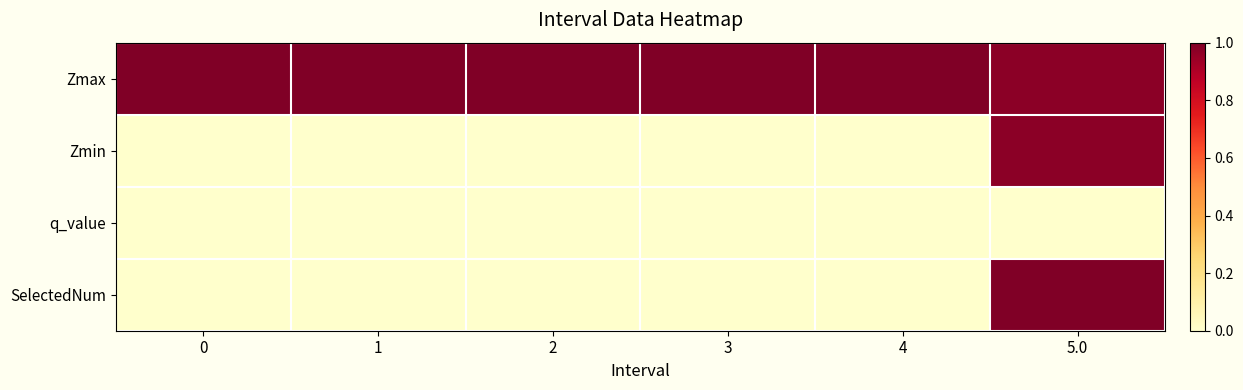

Reading left to right, transcribe all the data shown in this chart.

Zmax: 0=1.0	1=1.0	2=1.0	3=1.0	4=1.0	5.0=1.0
Zmin: 0=0.0	1=0.0	2=0.0	3=0.0	4=0.0	5.0=1.0
q_value: 0=0.0	1=0.0	2=0.0	3=0.0	4=0.0	5.0=-0.0
SelectedNum: 0=0.0	1=0.0	2=0.0	3=0.0	4=0.0	5.0=1.0